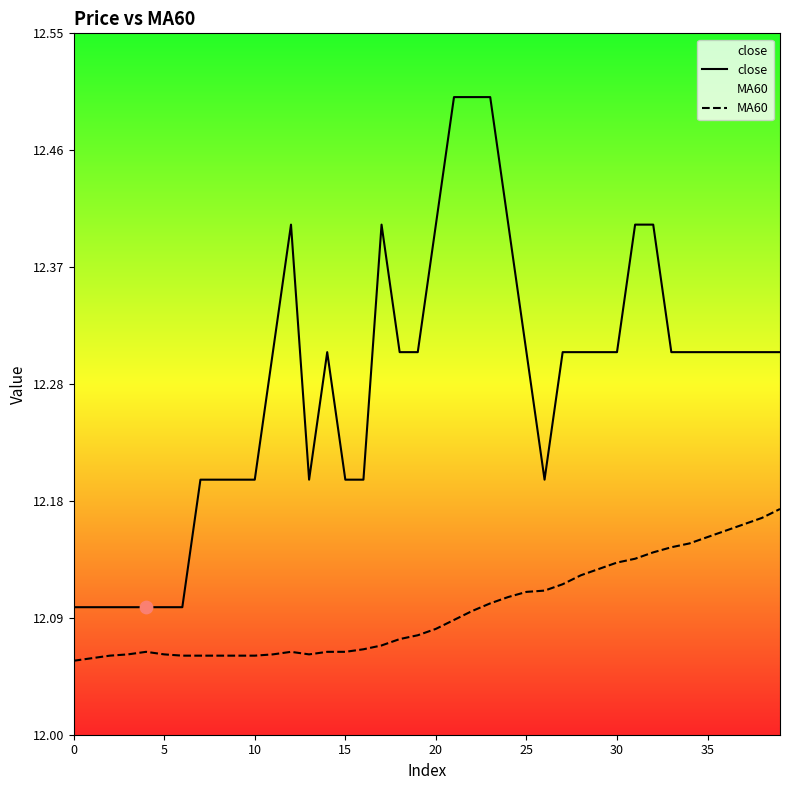

At which category is the sum across all series the highest?

23